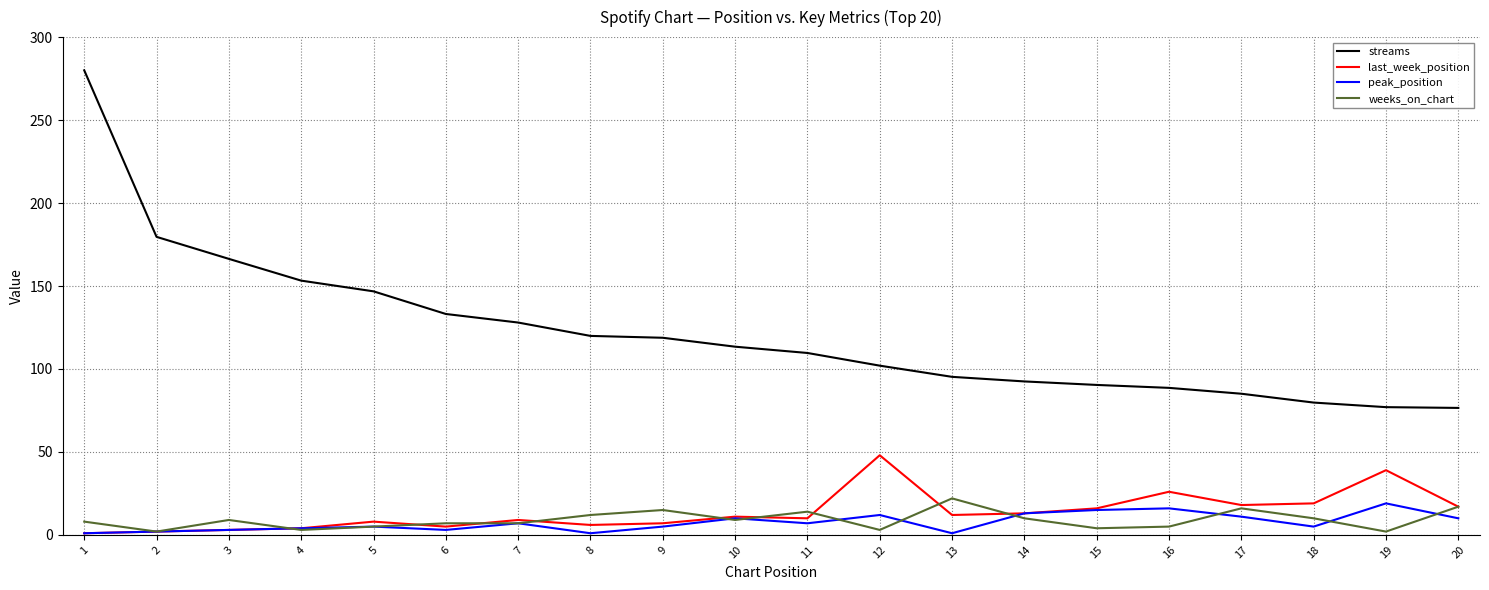

True or false: streams and peak_position cross at least once.

False